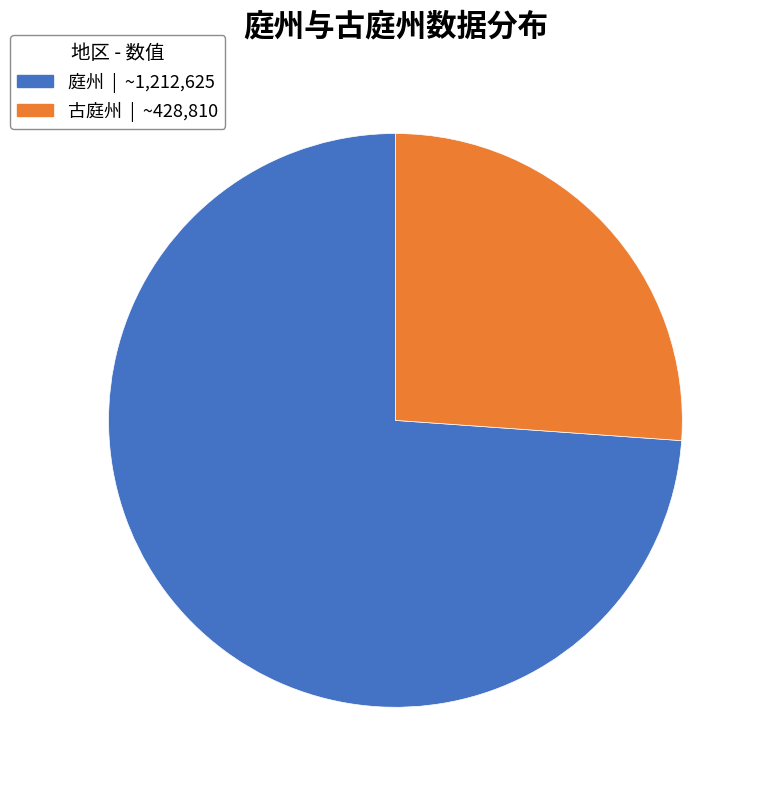

Is it true that 庭州 is 82% of the pie?

False